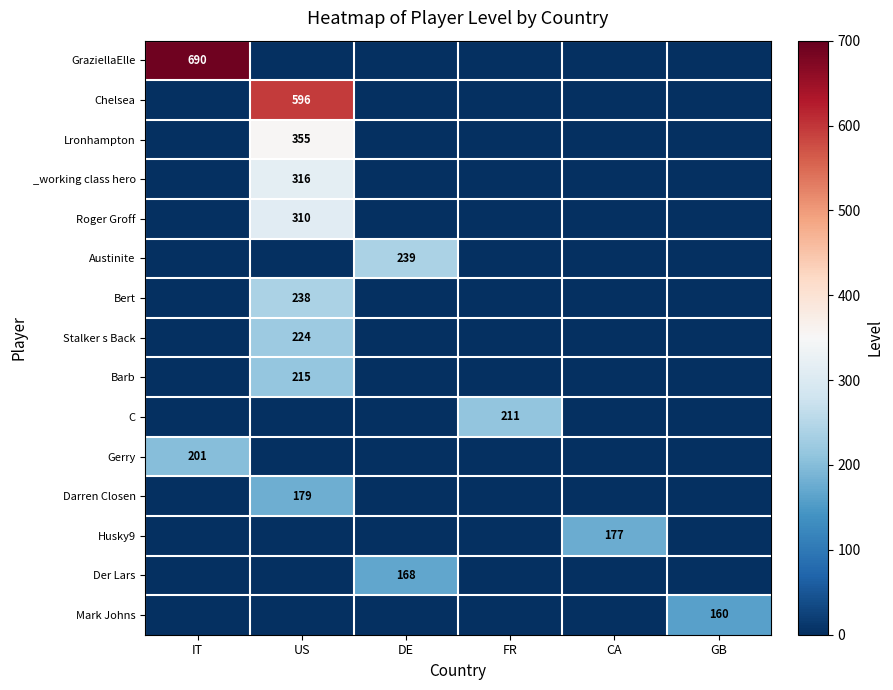

The Stalker s Back series shows 224 at US. True or false?

True